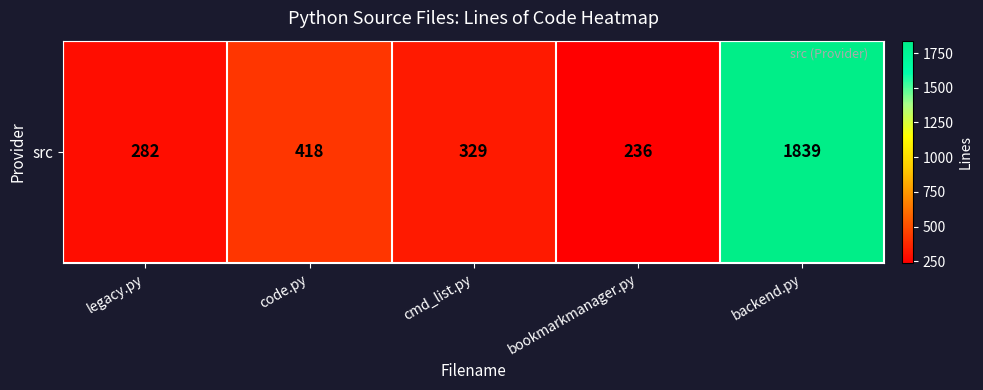

Rank the categories by value from highest to lowest.

backend.py, code.py, cmd_list.py, legacy.py, bookmarkmanager.py